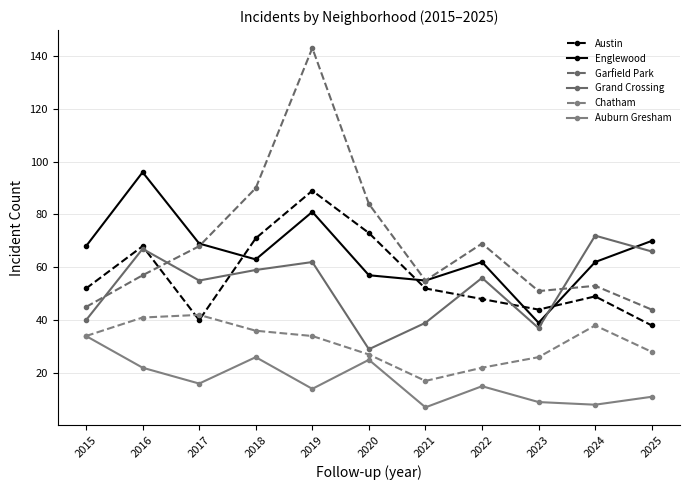

True or false: Chatham has more than 0 interior local peaks.

True